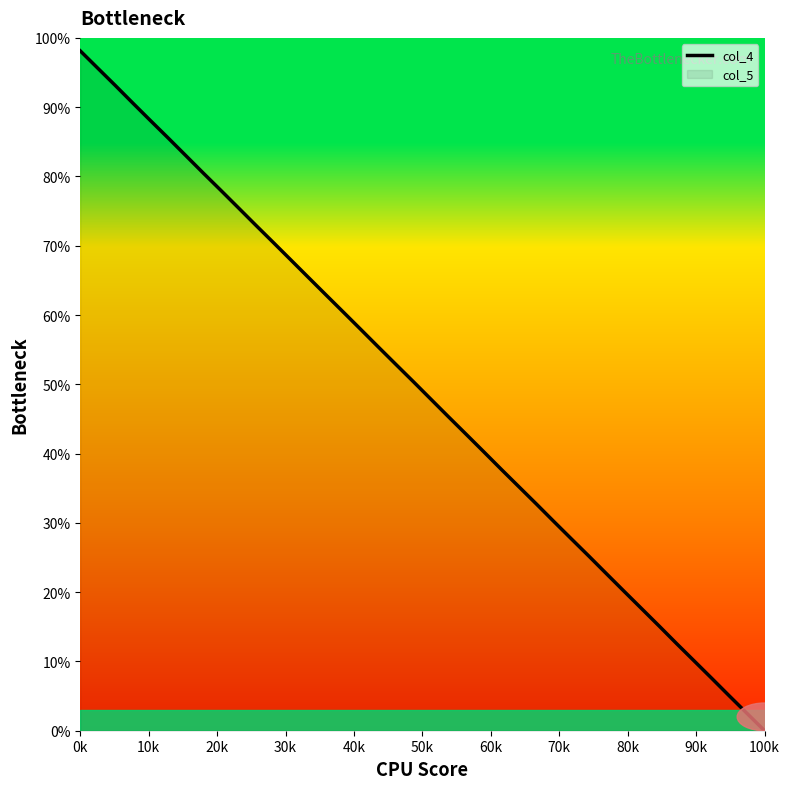

What is the greatest value displayed?

98.1